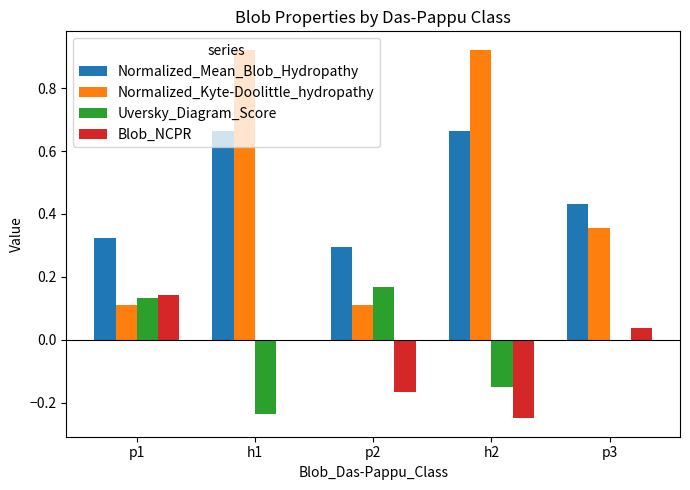

Which series has the widest spread of values?

Normalized_Kyte-Doolittle_hydropathy